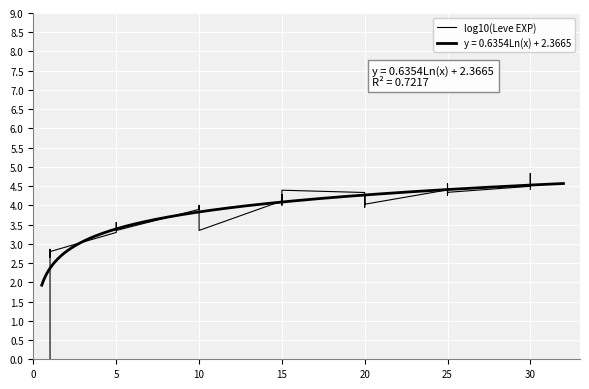

What is the change in value from 27 to 35?

+0.2